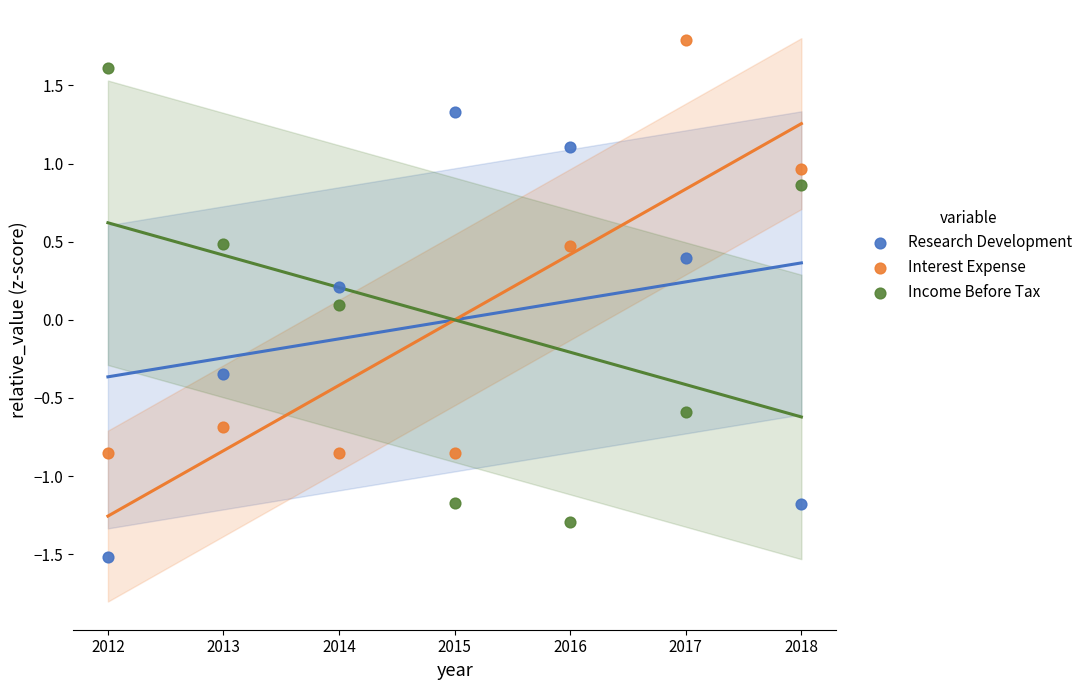

Which series contains the lowest Y value?

Research Development